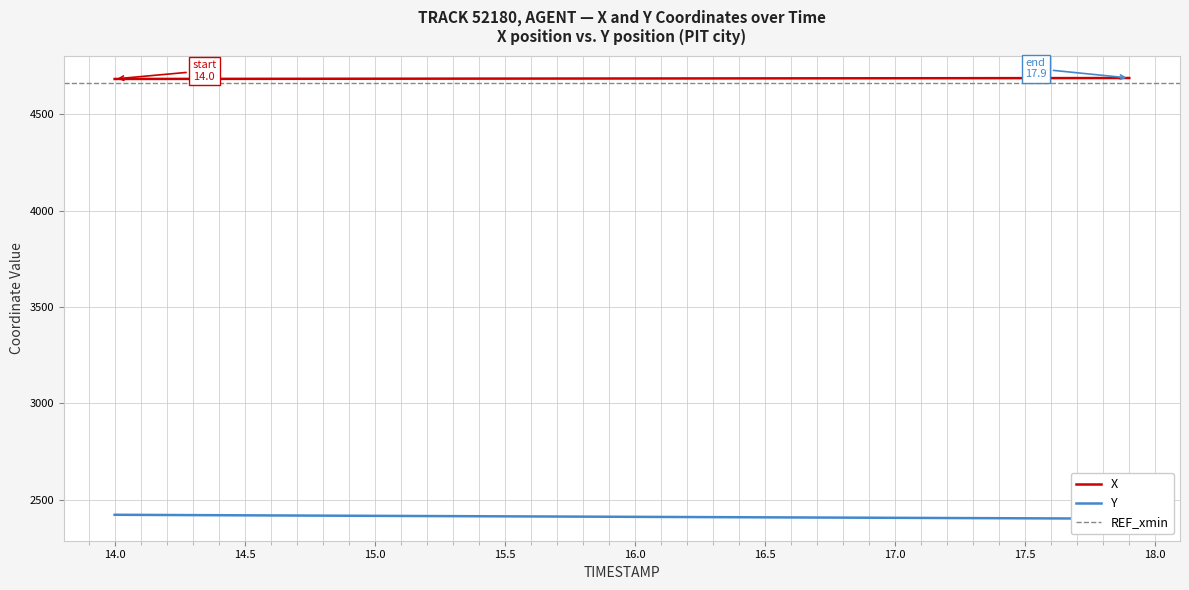

What is the lowest value of the X series?

4682.1